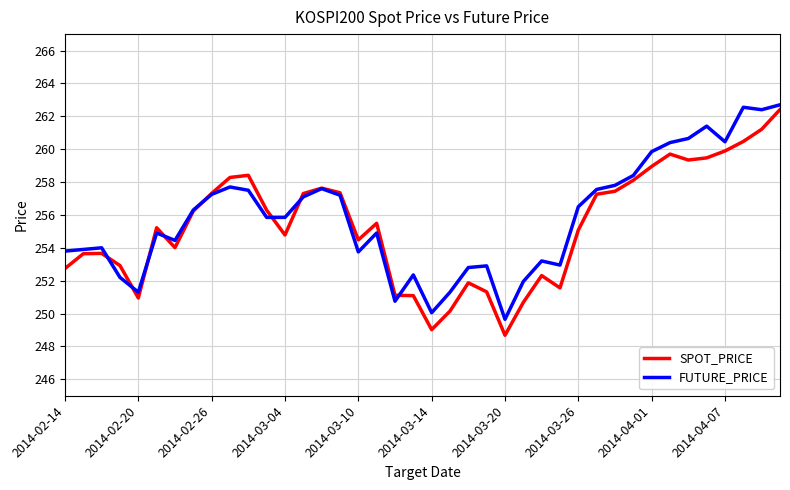

What is the lowest value of the FUTURE_PRICE series?

249.7